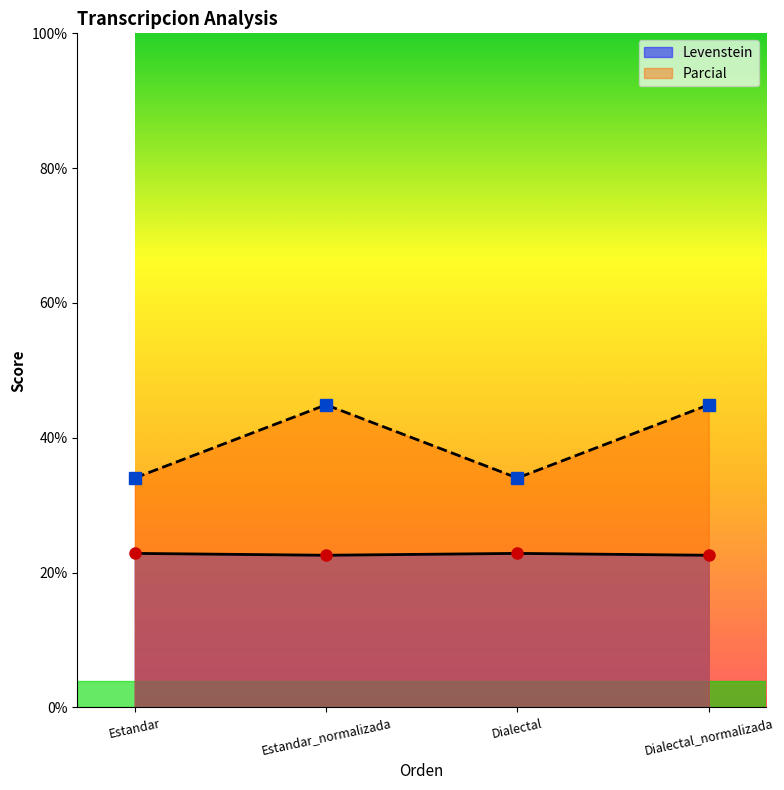

What is the difference between the highest and lowest values at Dialectal_normalizada?

22.3